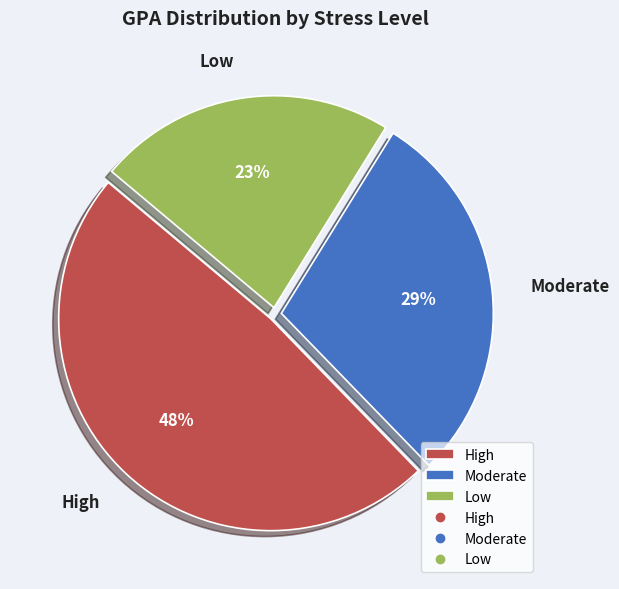

The High slice represents 48% of the pie. True or false?

True